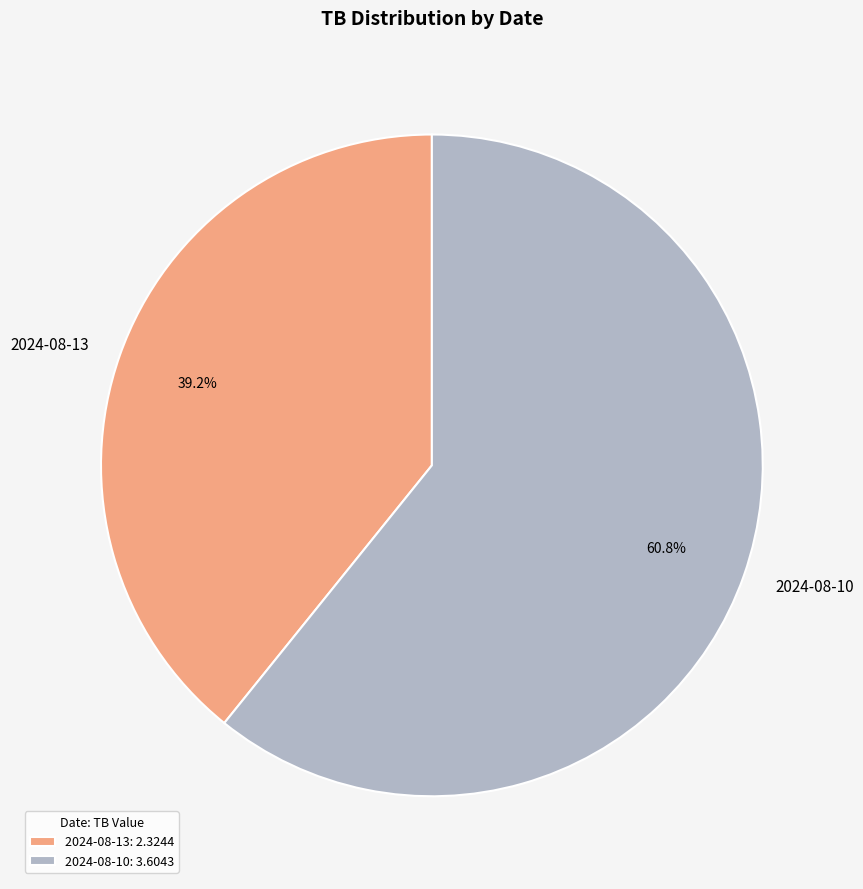

Between 2024-08-13 and 2024-08-10, which is larger?

2024-08-10